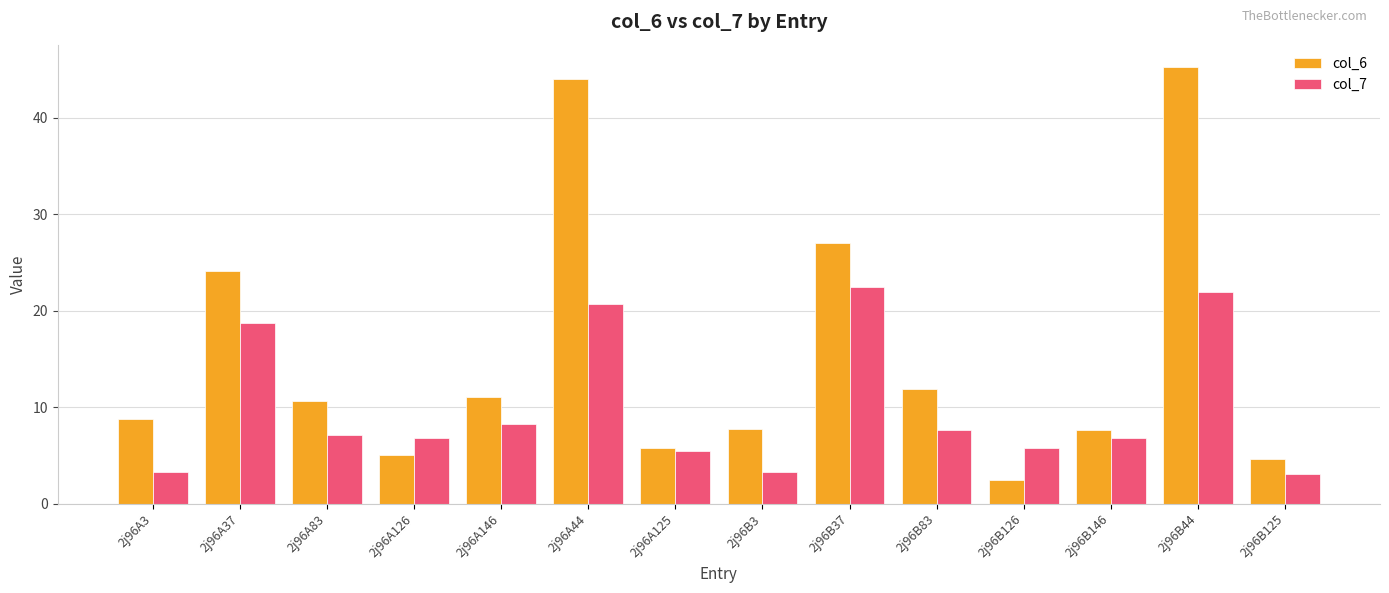

What is the smallest value displayed?

2.4